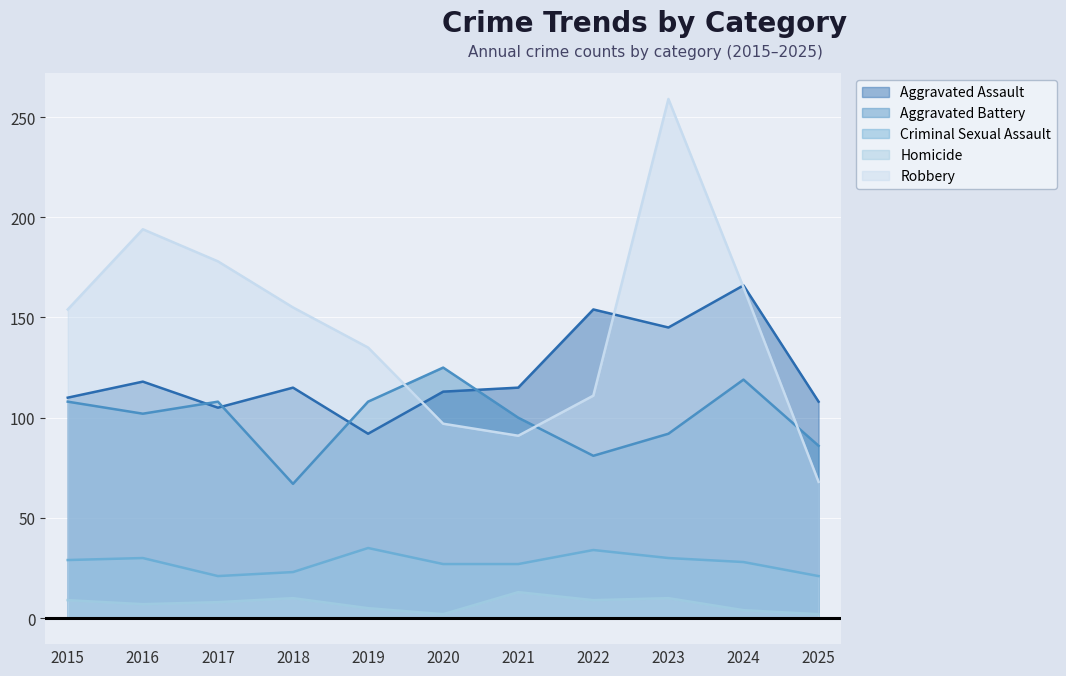

How many data points in Aggravated Battery are less than 102?

5